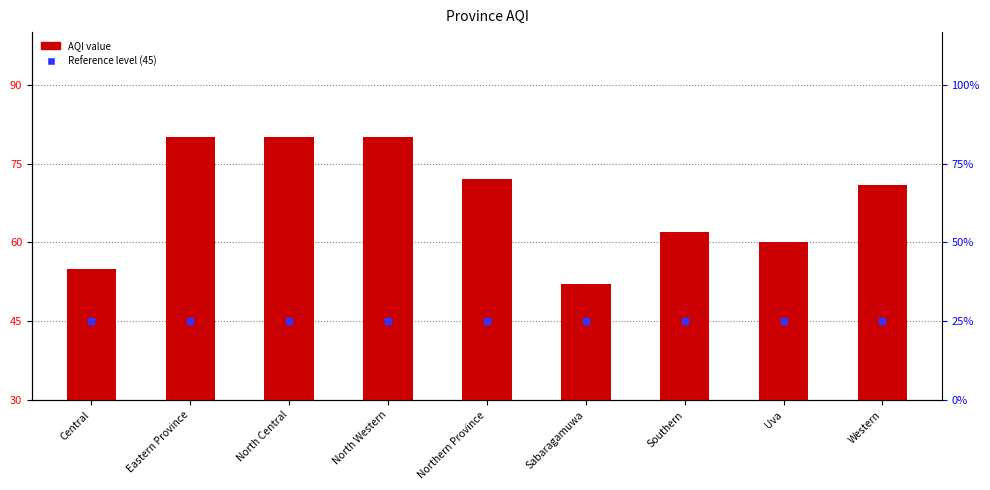

What is the ratio of the value at Uva to the value at Sabaragamuwa?

1.2